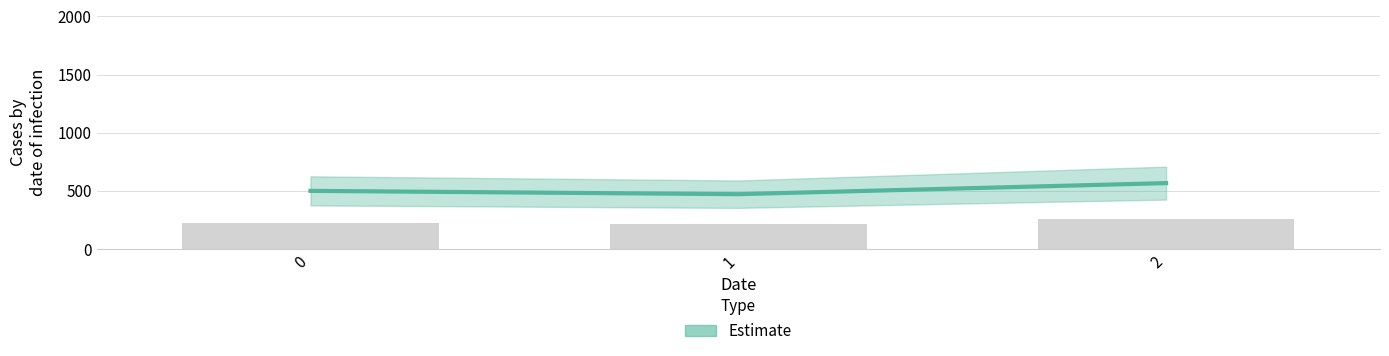

Which has a higher value, 1 or 2?

2